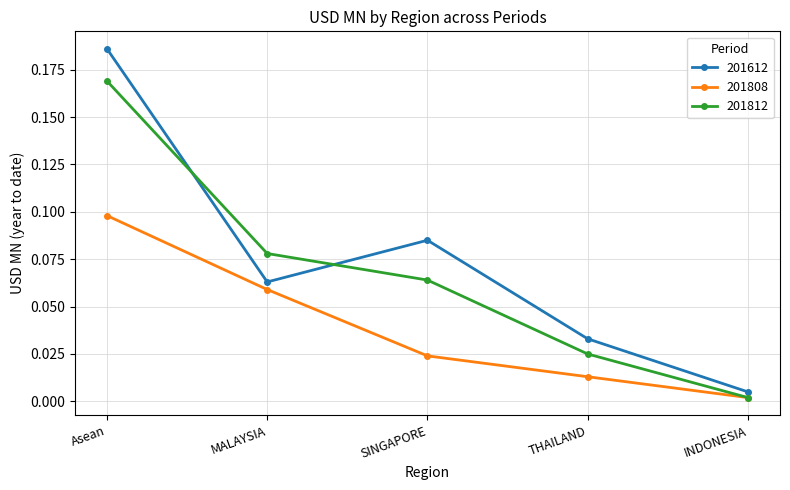

Rank the series by their average value, from lowest to highest.

201808, 201812, 201612